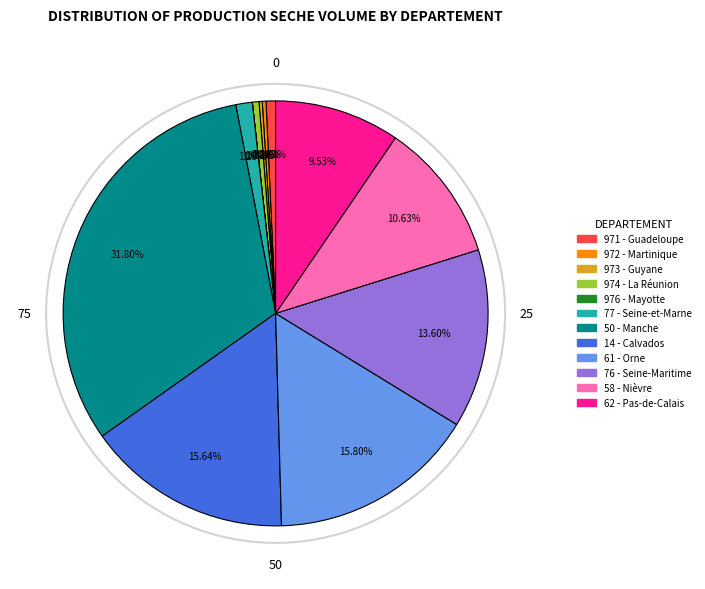

The 14 - Calvados slice represents 31% of the pie. True or false?

False